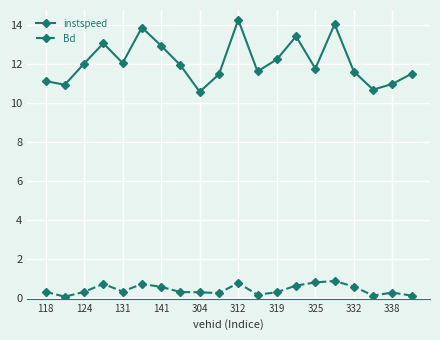

What is the minimum value for instspeed?

10.6